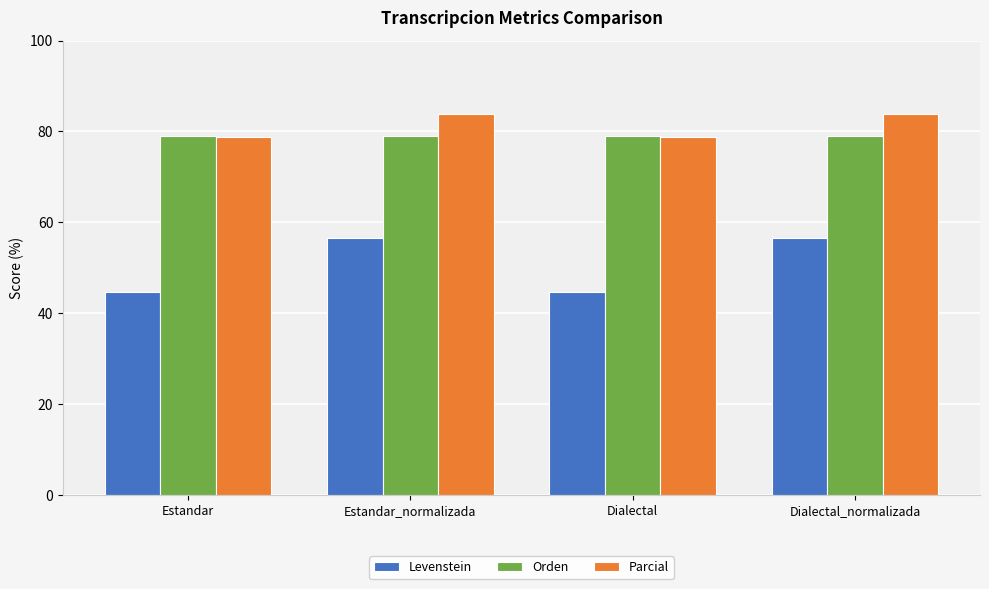

What is the label of the 2nd bar from the right?

Dialectal